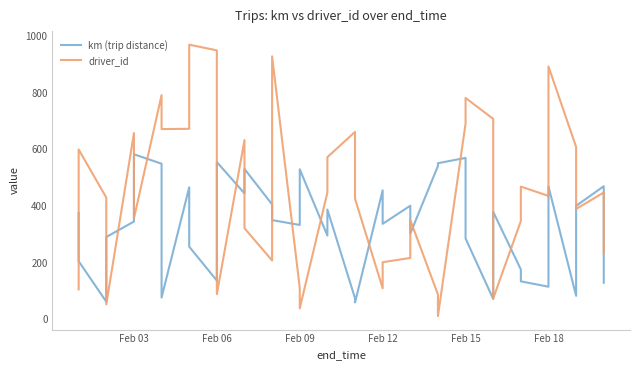

How many interior local peaks does the km (trip distance) series have?

12